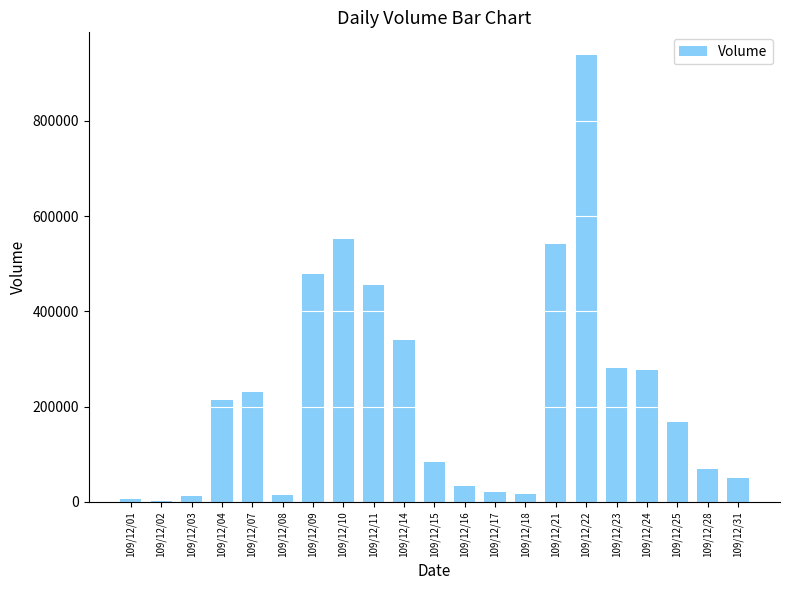

Is it true that the value at 109/12/04 is 140953?

False